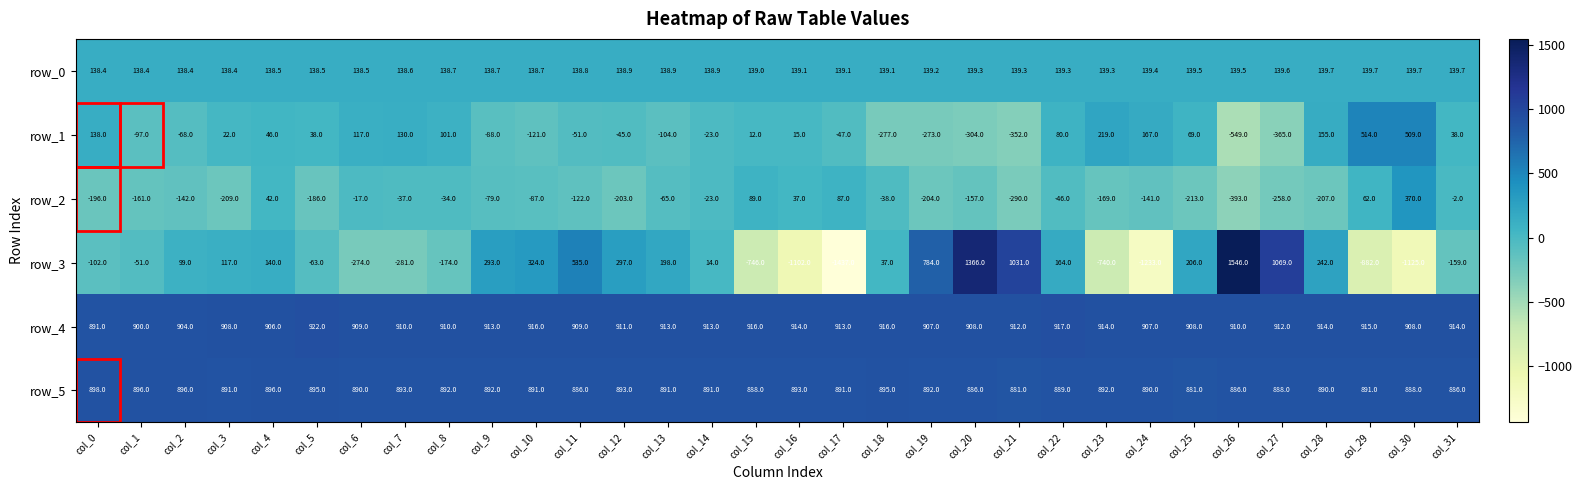

What is the total value across all series at col_29?

1639.7